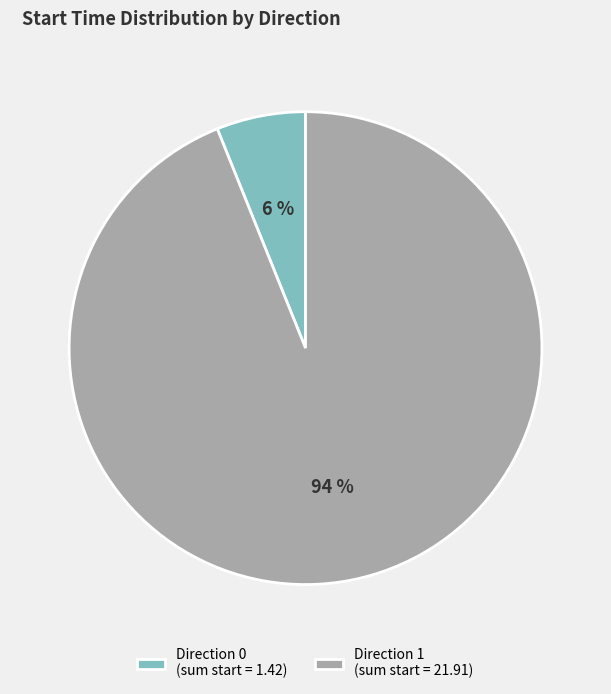

Is it true that Direction 1 is 27% of the pie?

False